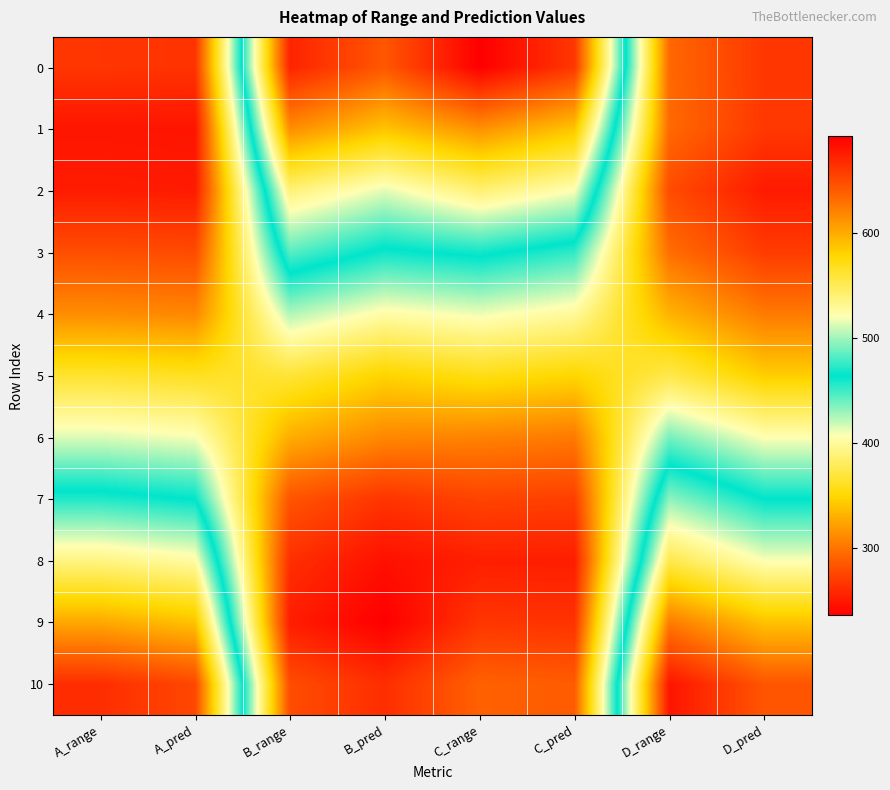

Reading right to left, list all the values displayed in this chart.

0: D_pred=266.0	D_range=293.6	C_pred=661.2	C_range=692.4	B_pred=643.5	B_range=672.1	A_pred=264.2	A_range=265.5
1: D_pred=266.9	D_range=294.5	C_pred=588.2	C_range=613.9	B_pred=588.6	B_range=615.6	A_pred=247.2	A_range=247.9
2: D_pred=250.6	D_range=277.8	C_pred=521.0	C_range=541.6	B_pred=514.9	B_range=539.7	A_pred=250.4	A_range=251.2
3: D_pred=268.9	D_range=296.6	C_pred=452.8	C_range=468.4	B_pred=460.5	B_range=483.8	A_pred=277.3	A_range=279.0
4: D_pred=302.4	D_range=330.8	C_pred=399.2	C_range=410.7	B_pred=402.9	B_range=424.5	A_pred=309.2	A_range=312.0
5: D_pred=344.1	D_range=373.5	C_pred=349.0	C_range=356.8	B_pred=347.4	B_range=367.4	A_pred=360.0	A_range=364.6
6: D_pred=406.1	D_range=436.9	C_pred=302.7	C_range=307.1	B_pred=309.6	B_range=328.5	A_pred=408.3	A_range=414.6
7: D_pred=463.6	D_range=495.6	C_pred=271.3	C_range=273.3	B_pred=265.2	B_range=282.8	A_pred=463.0	A_range=471.1
8: D_pred=520.0	D_range=553.3	C_pred=252.4	C_range=253.0	B_pred=244.8	B_range=261.7	A_pred=525.9	A_range=536.2
9: D_pred=589.1	D_range=624.0	C_pred=263.9	C_range=265.4	B_pred=235.1	B_range=251.8	A_pred=589.1	A_range=601.6
10: D_pred=644.2	D_range=680.3	C_pred=286.8	C_range=290.0	B_pred=261.0	B_range=278.4	A_pred=651.9	A_range=666.5